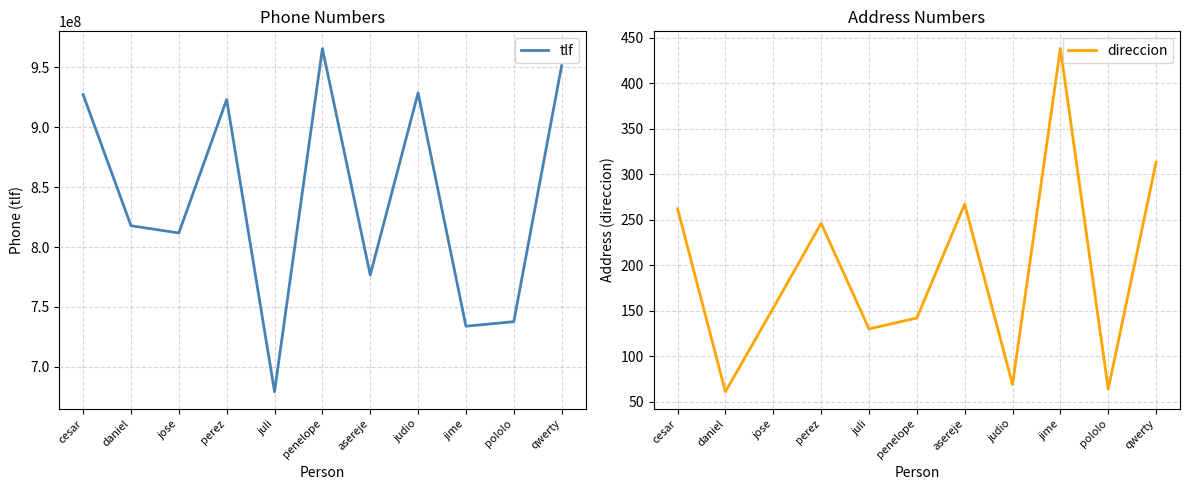

Which series changed the most between jose and pololo?

tlf